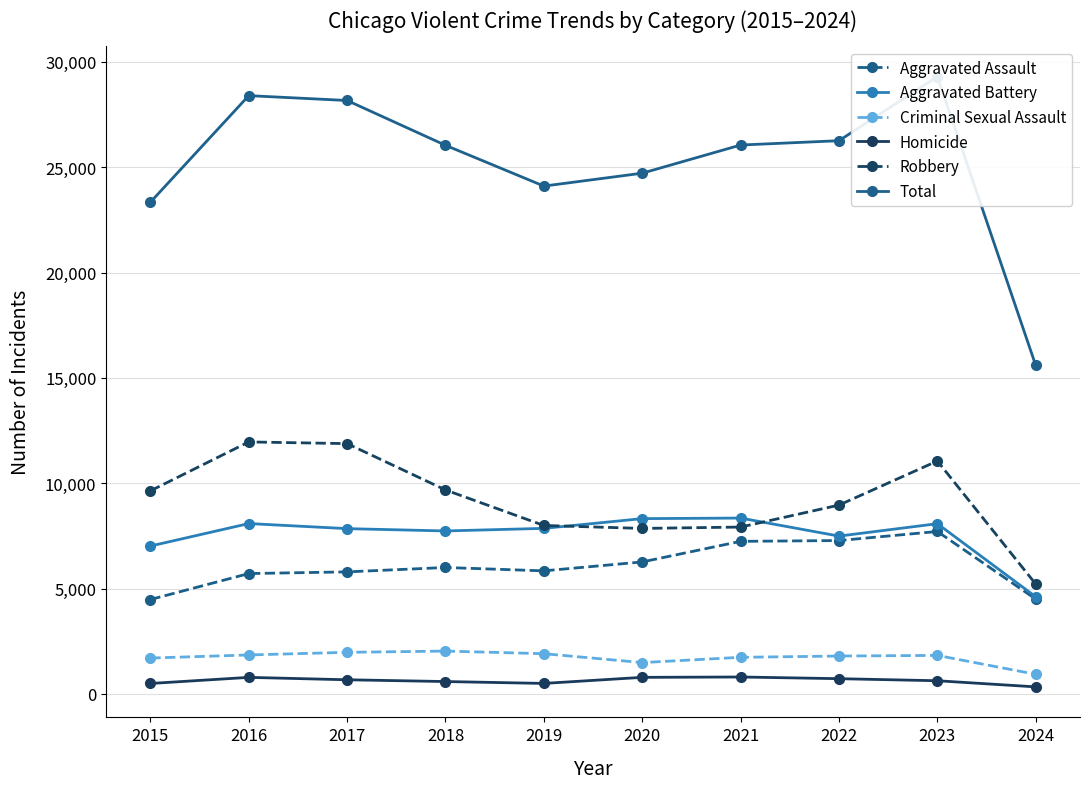

What is the spread (max minus min) of values at 2020?

23928